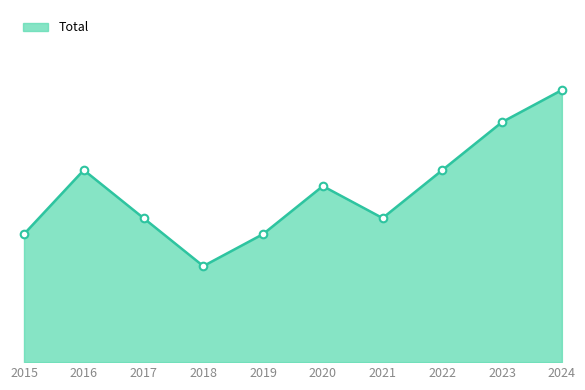

What is the change in value from 2017 to 2019?

-1